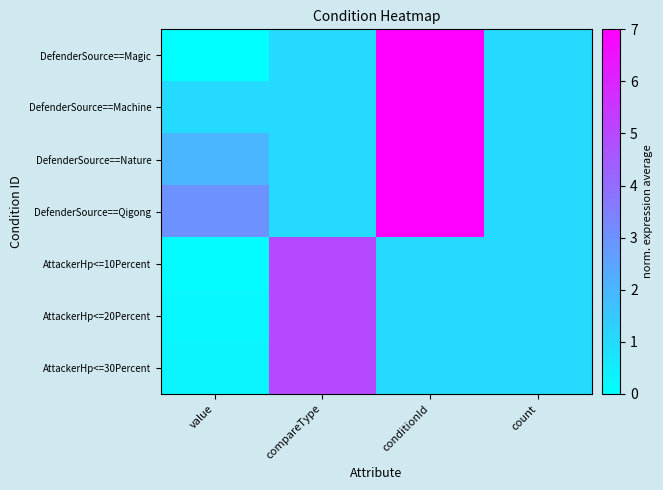

Which has a higher value, conditionId or value?

conditionId